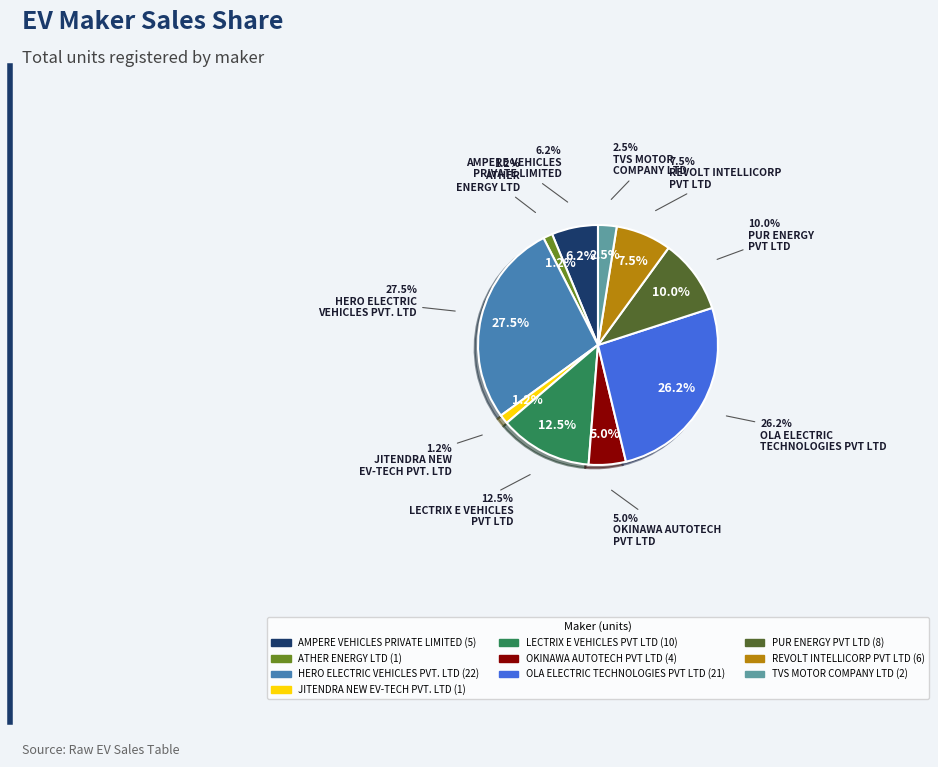

True or false: ATHER
ENERGY LTD accounts for 1% of the total.

True